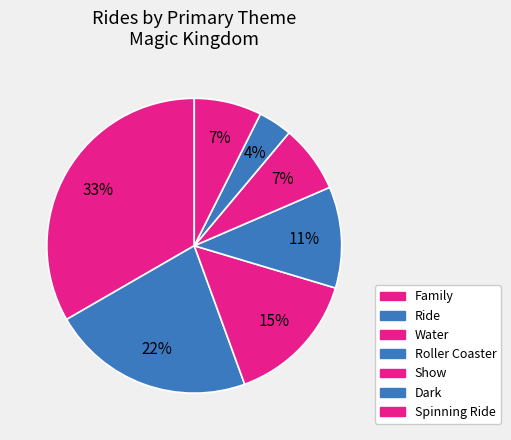

How many slices are in this pie chart?

7